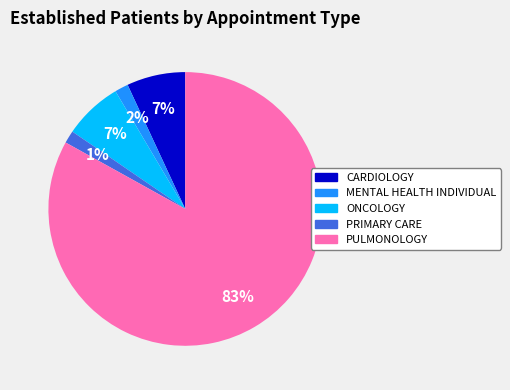

Is there a majority slice in this chart?

Yes